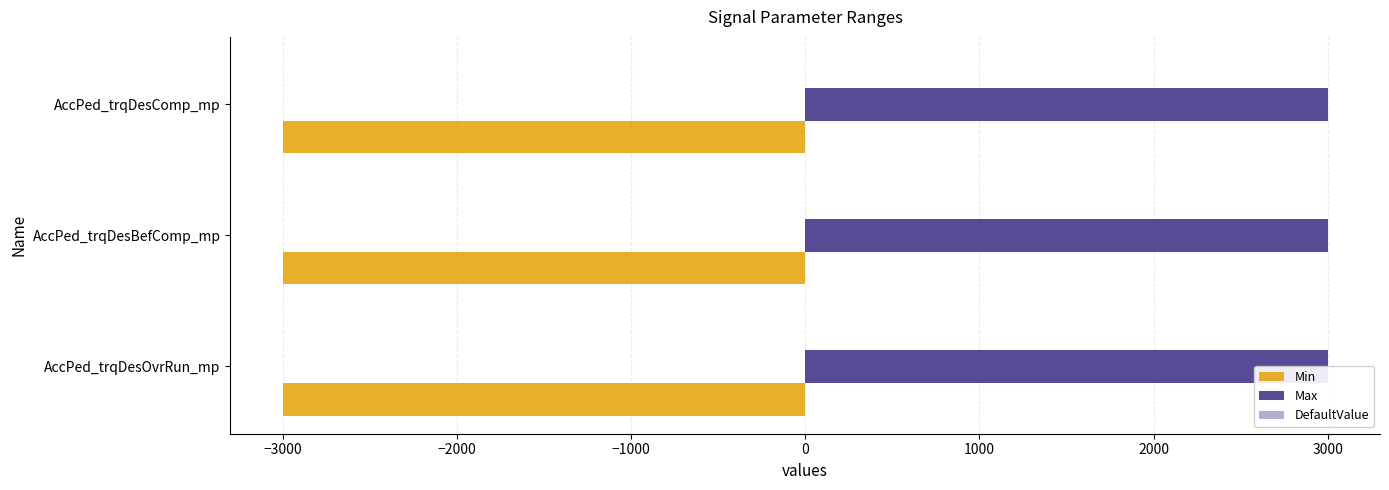

The value of DefaultValue at AccPed_trqDesBefComp_mp is 0. True or false?

True